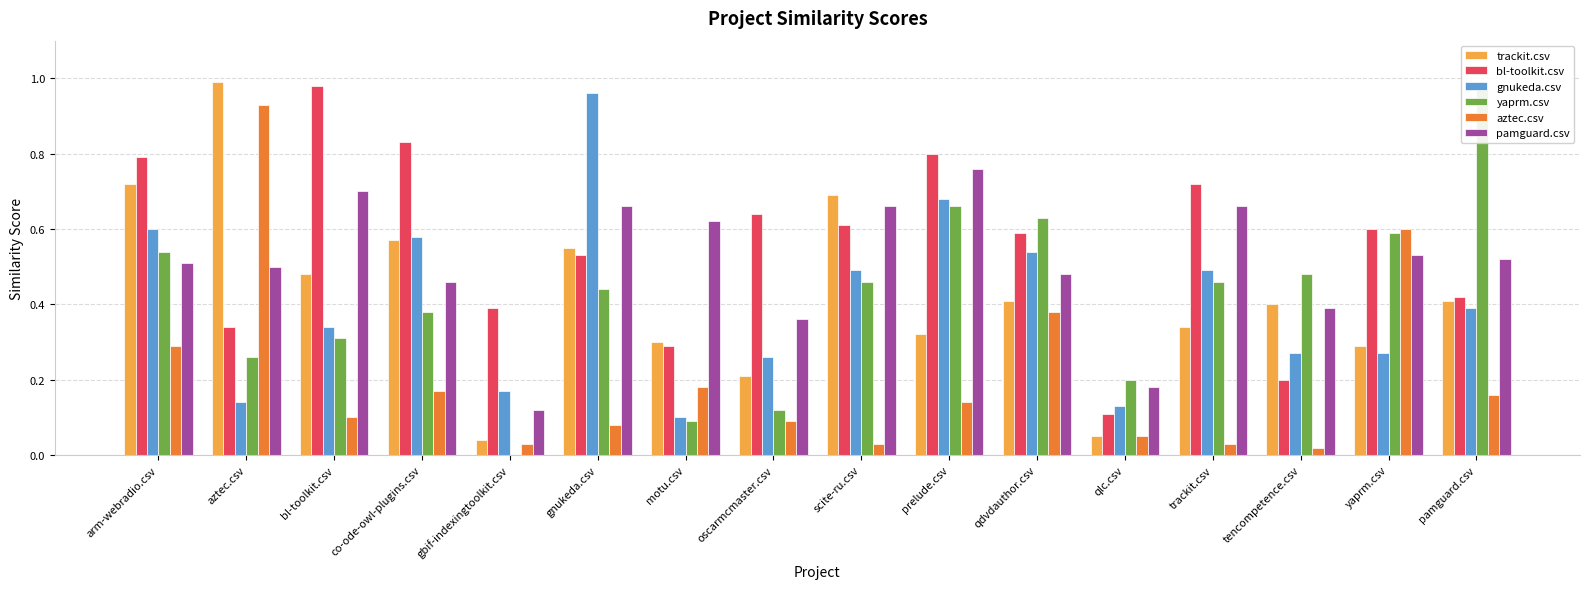

Is it true that gnukeda.csv equals 0.3 at gbif-indexingtoolkit.csv?

False